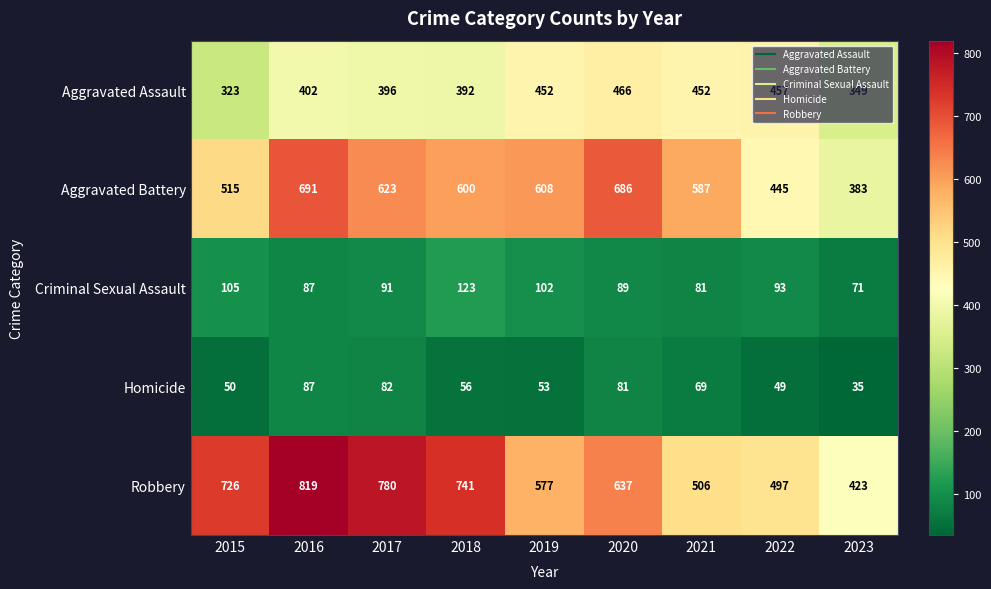

True or false: Aggravated Battery has a value of 298 at 2018.

False